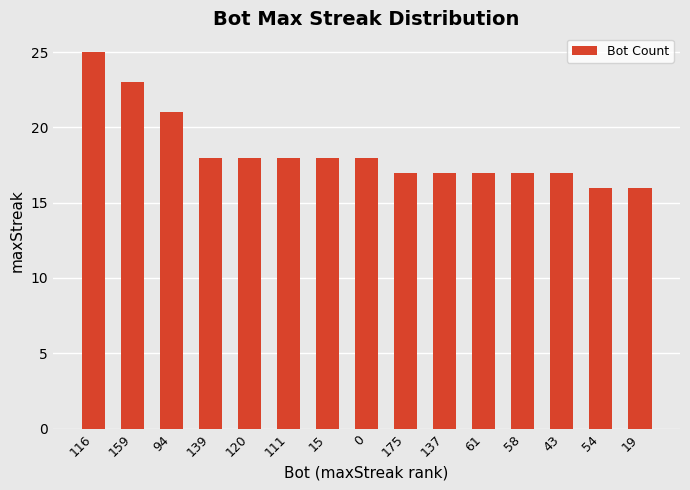

How many bars are there in total?

15